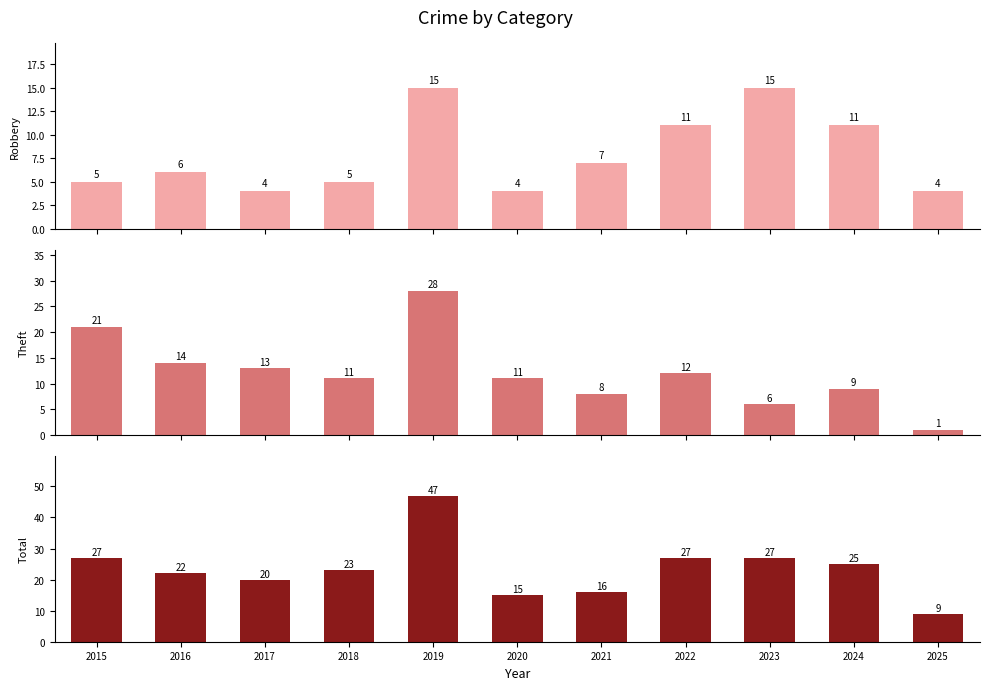

What is the difference between the maximum and second lowest values in the Total series?

32